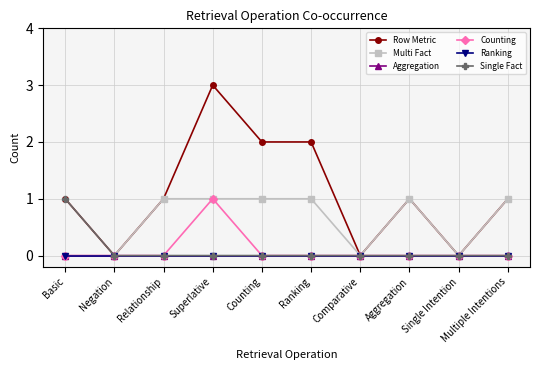

Which series has the widest spread of values?

Row Metric